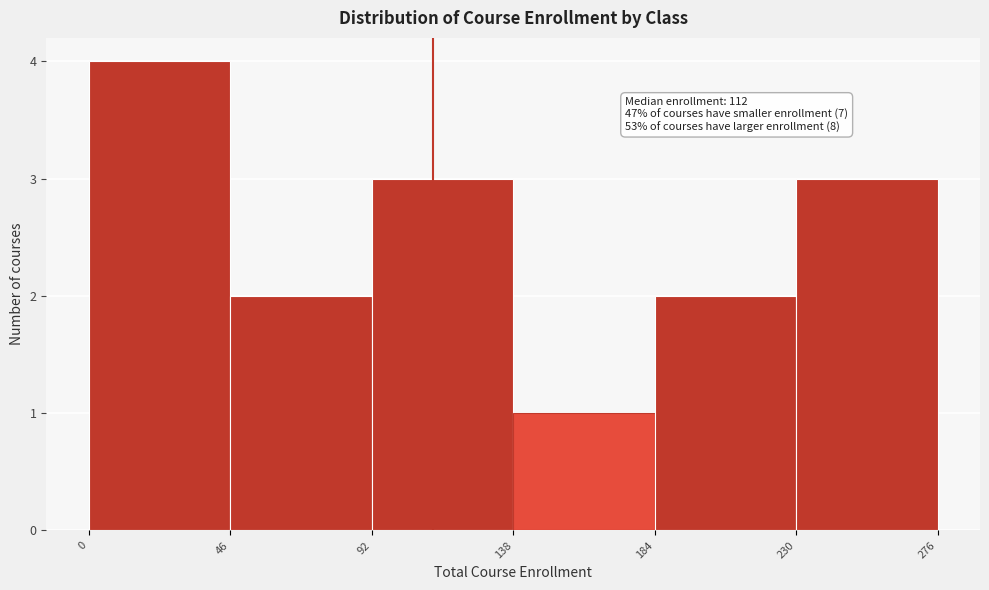

Over which range of the x-axis is the bar tallest?

0 to 46